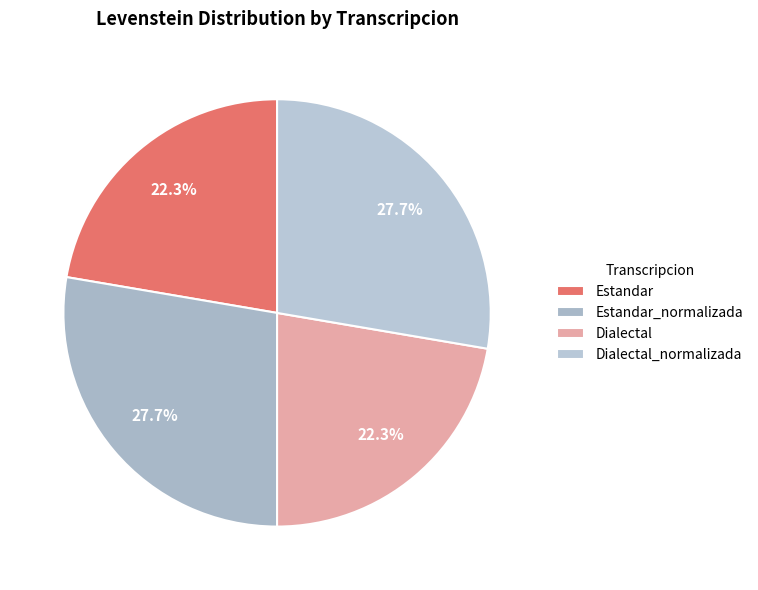

To the nearest percent, what is the average slice percentage?

25%